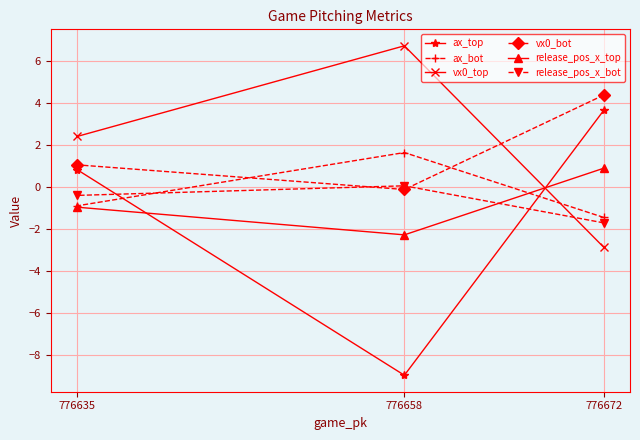

Does the chart display data point markers on the line(s)?

Yes